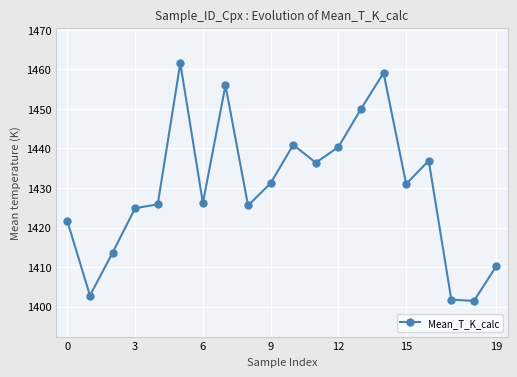

What is the average value?

1429.9